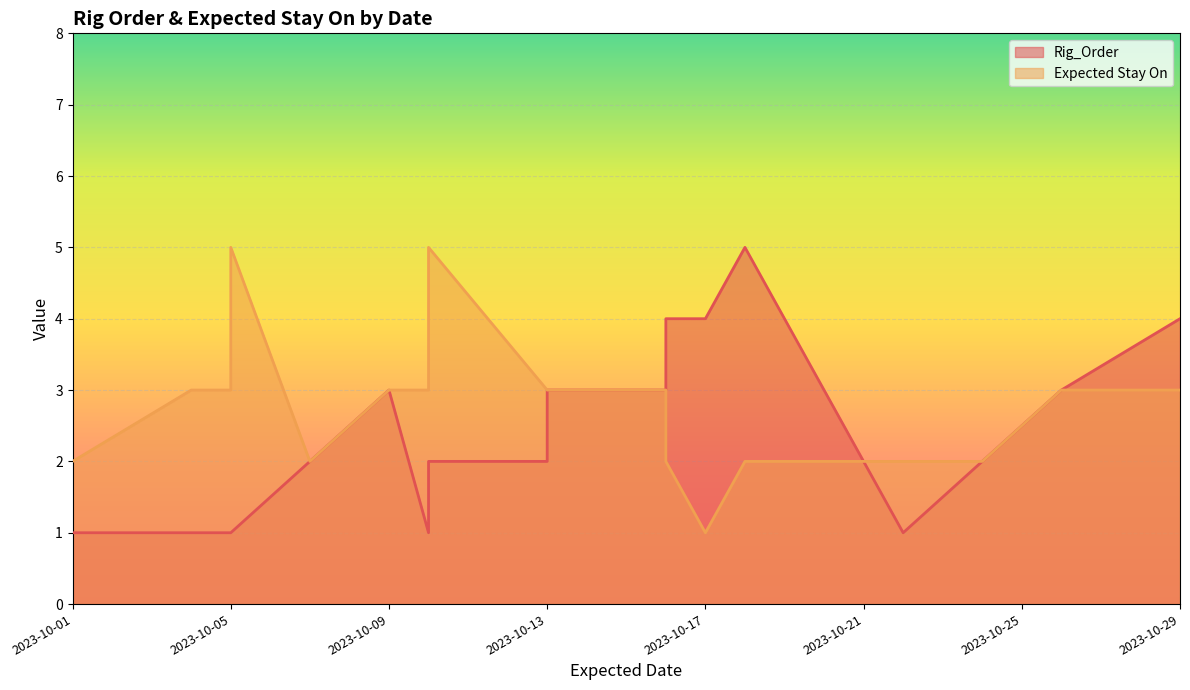

What is the difference between the Rig_Order values at 2023-10-19 and 2023-10-05?

3